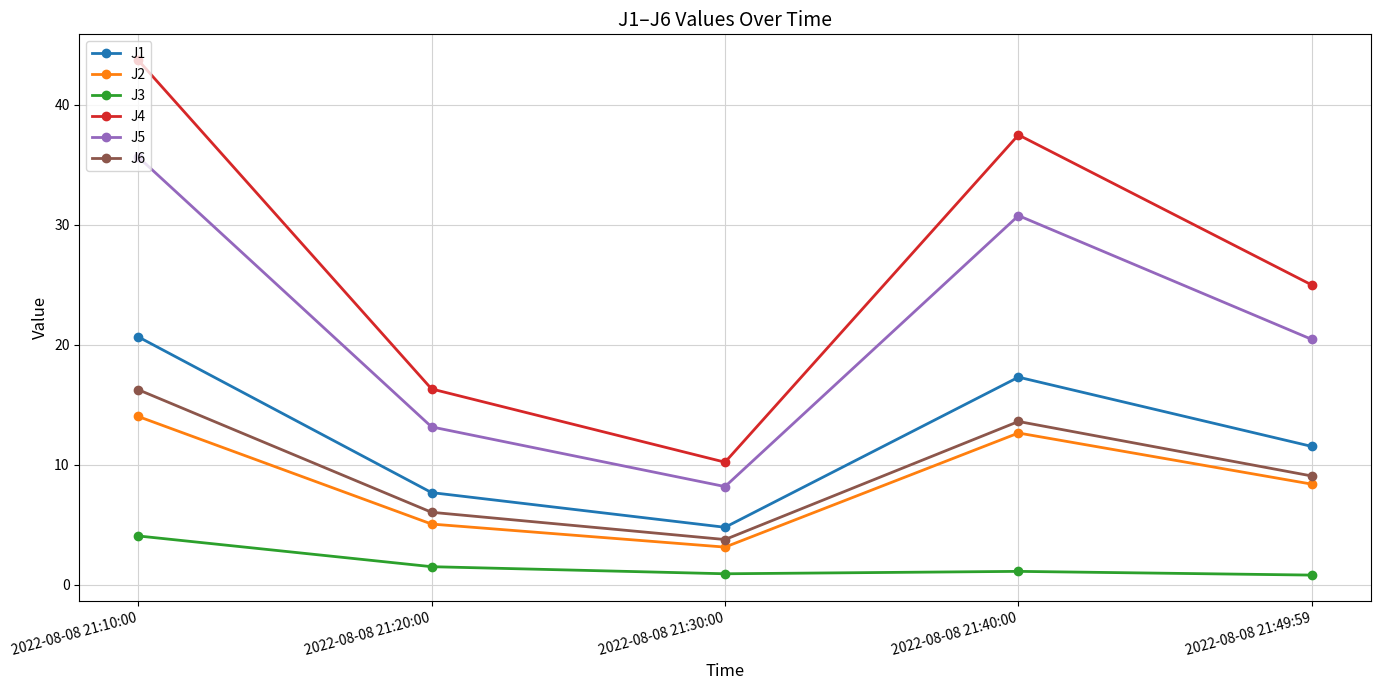

What is the average value of the J1 series?

12.4